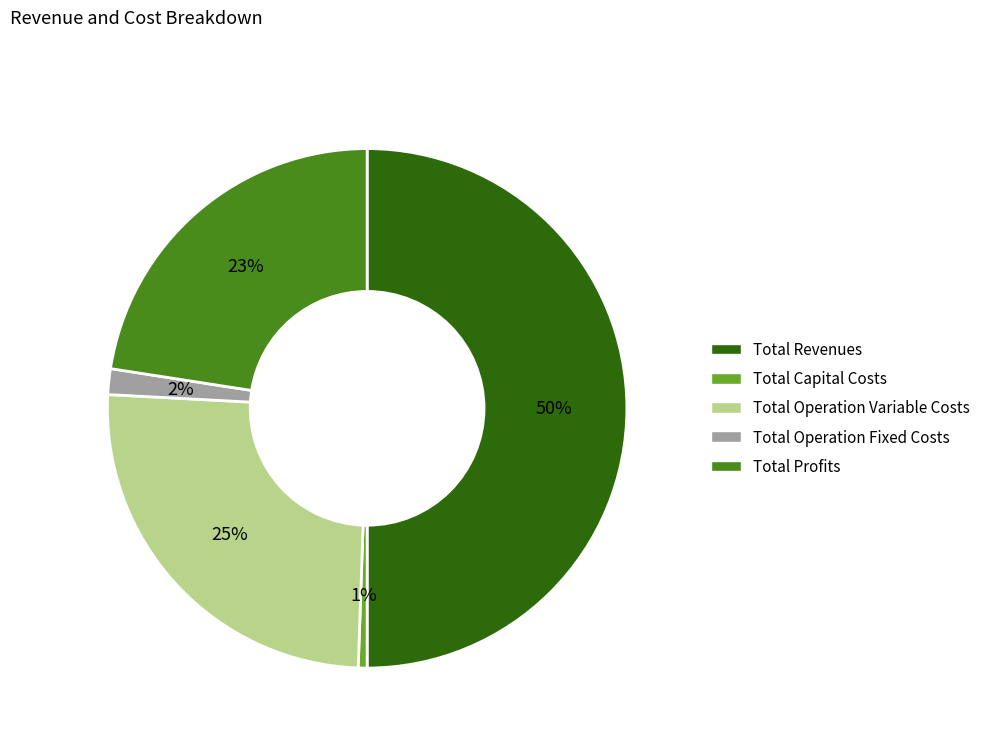

True or false: Total Operation Variable Costs accounts for 14% of the total.

False